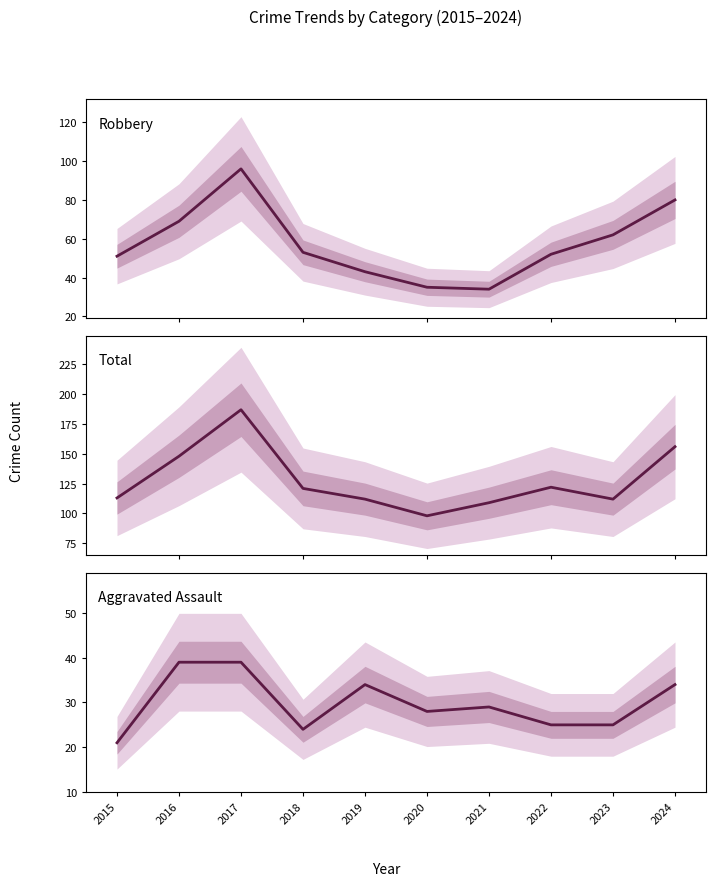

What are all the series names shown in the legend?

Robbery, Total, Aggravated Assault